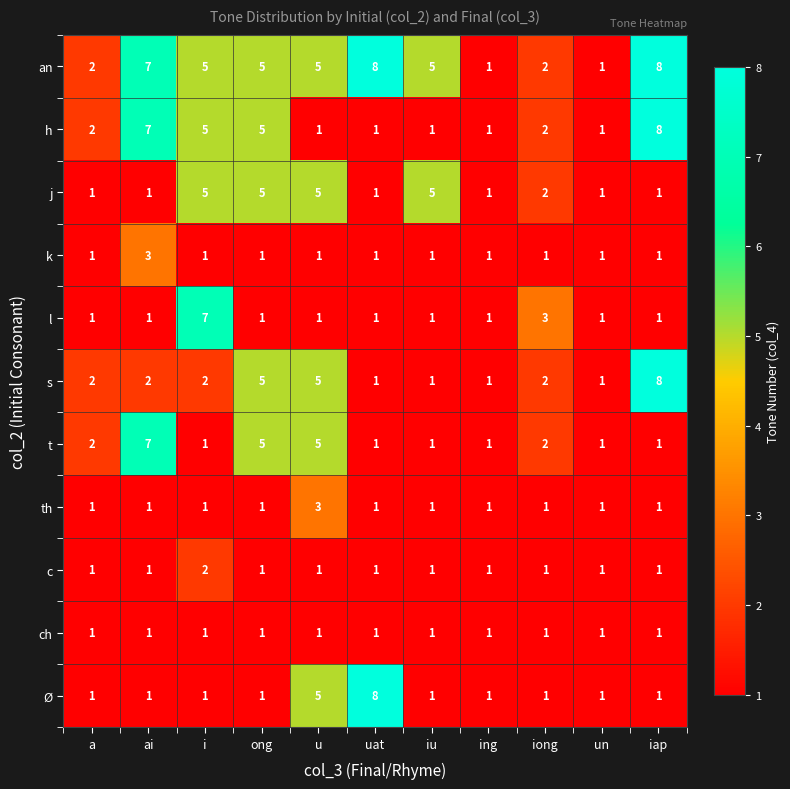

Is it true that Ø equals 1 at iap?

True